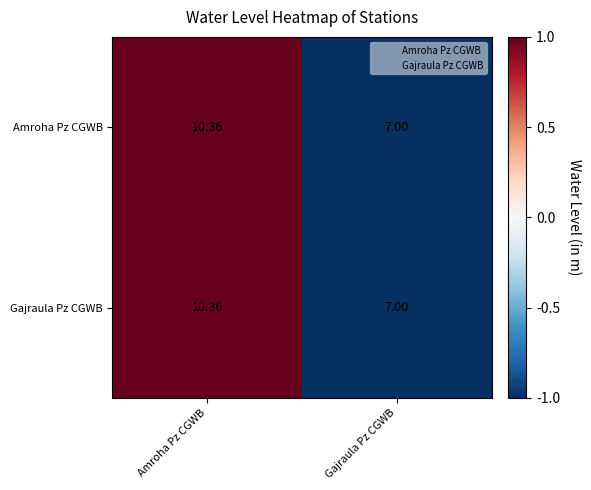

Is the value of Gajraula Pz CGWB at Amroha Pz CGWB greater than the value of Amroha Pz CGWB at Gajraula Pz CGWB?

Yes